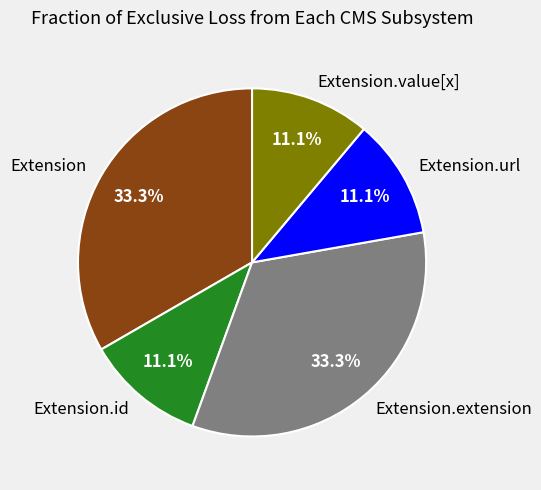

Is there any slice that represents more than half of the pie?

No